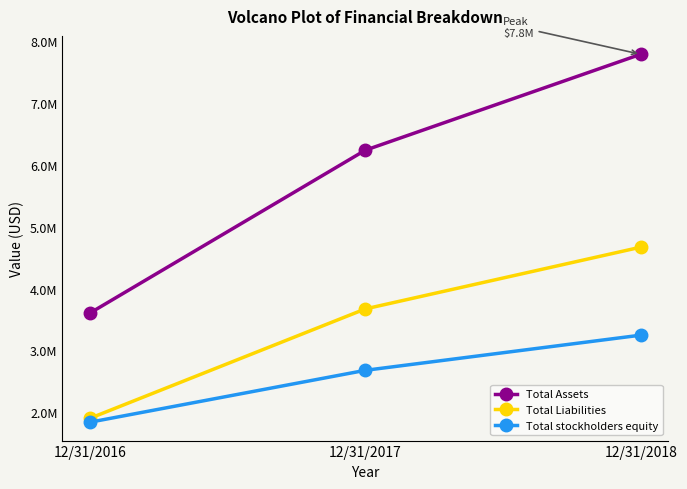

What is the sum of all Total Assets values?

17632806